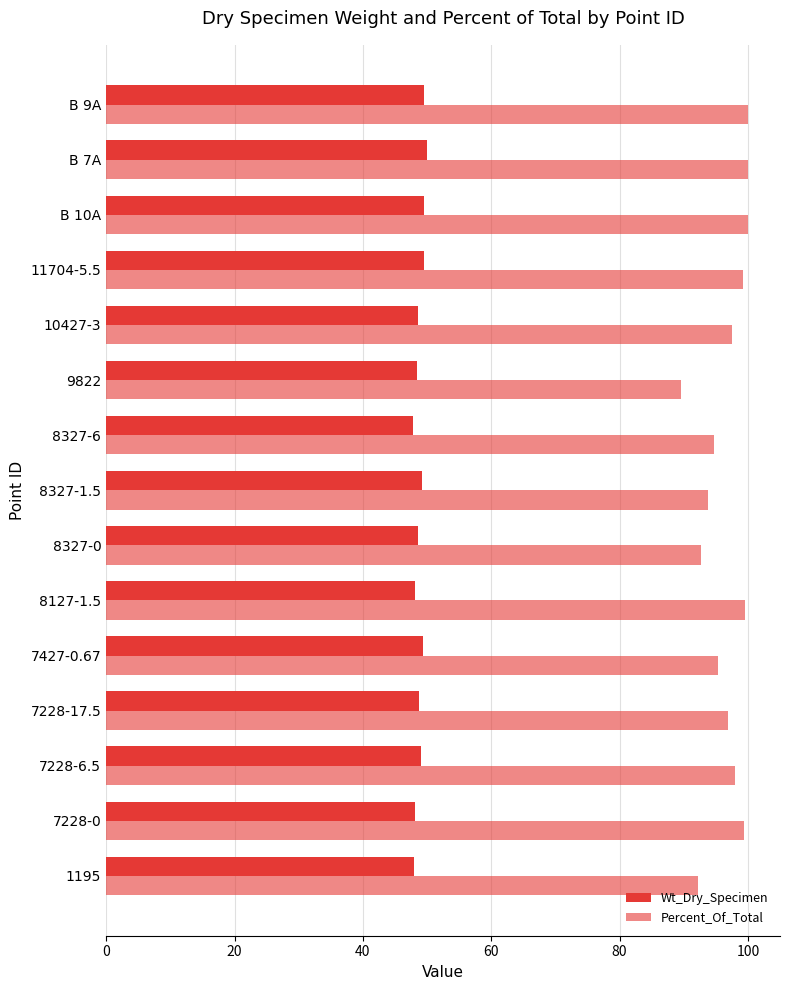

How many data points does each series have?

15